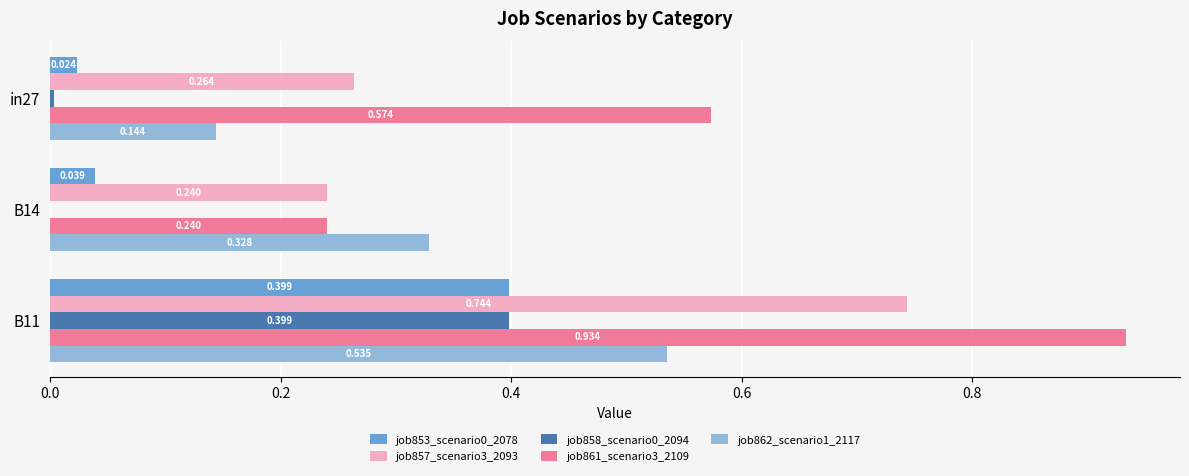

Is the value of job853_scenario0_2078 at B14 greater than the value of job857_scenario3_2093 at in27?

No